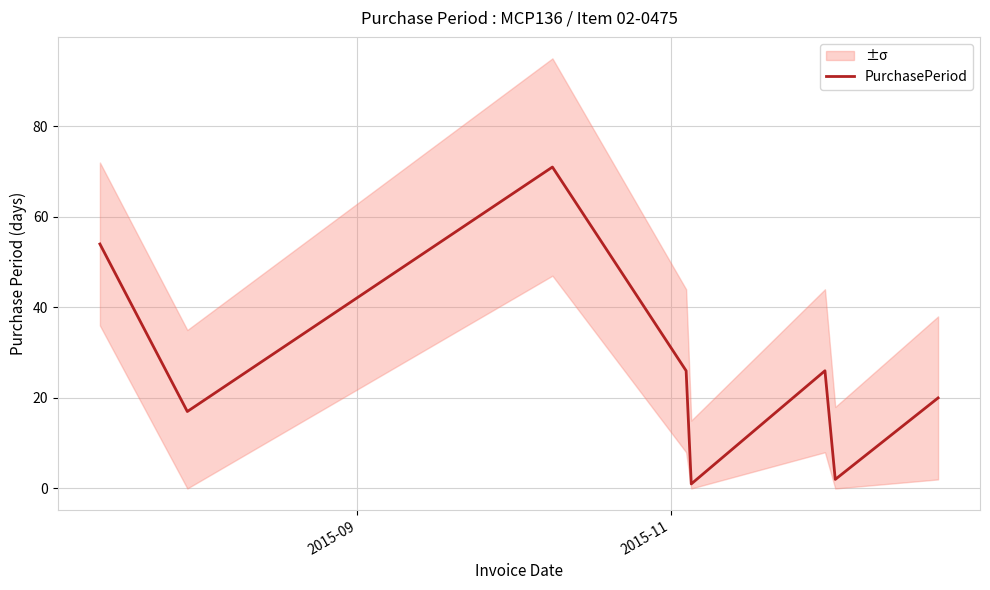

Does the chart display data point markers on the line(s)?

No